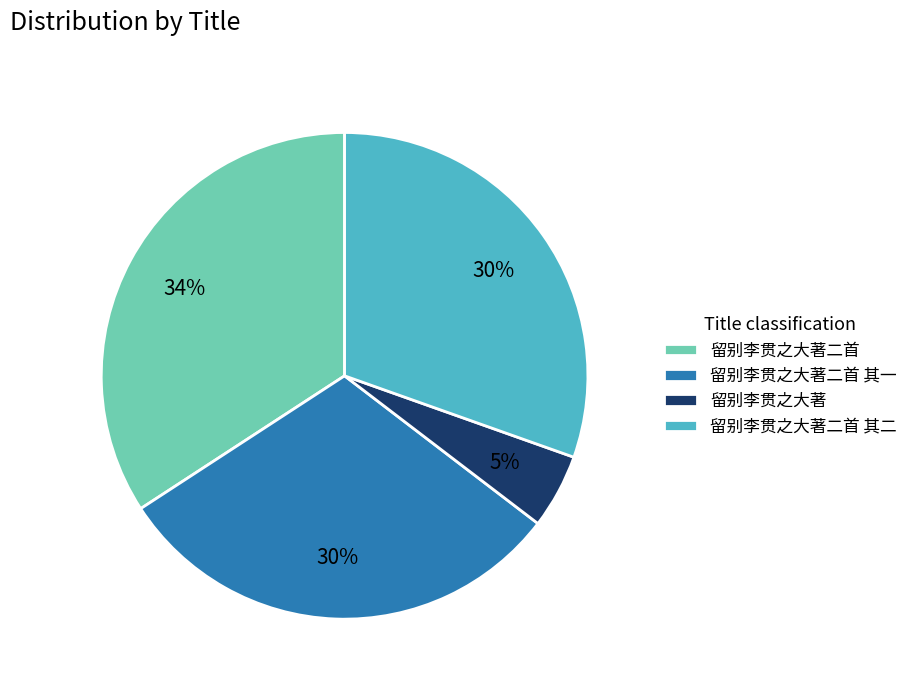

To the nearest percent, what percentage of the pie is 留别李贯之大著二首 其一?

30%